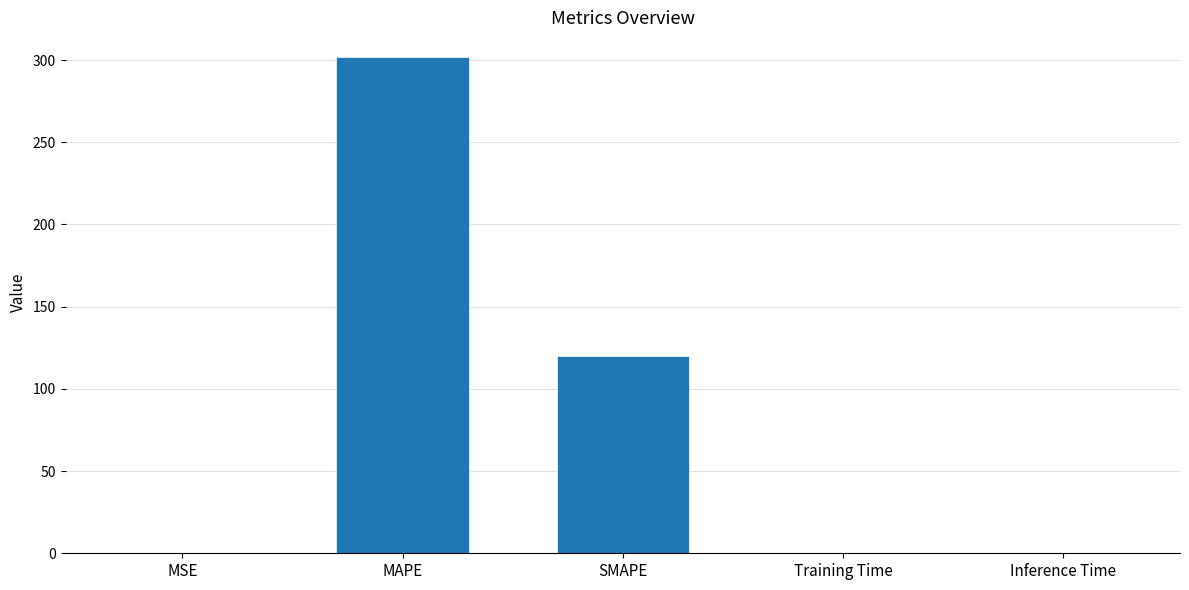

The chart shows a value of 0.0 at Inference Time. True or false?

True